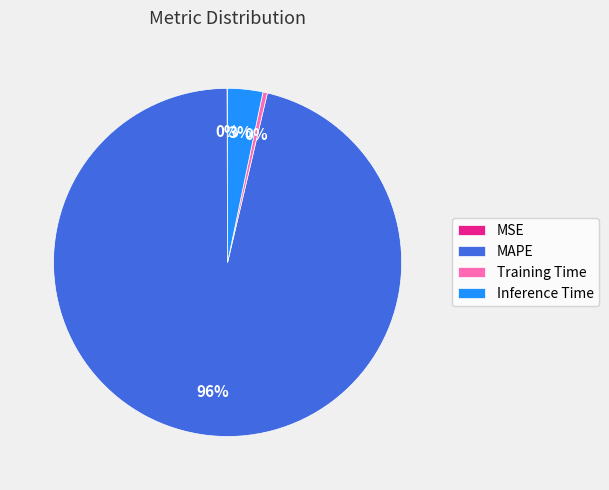

To the nearest percent, what is the average slice percentage?

25%